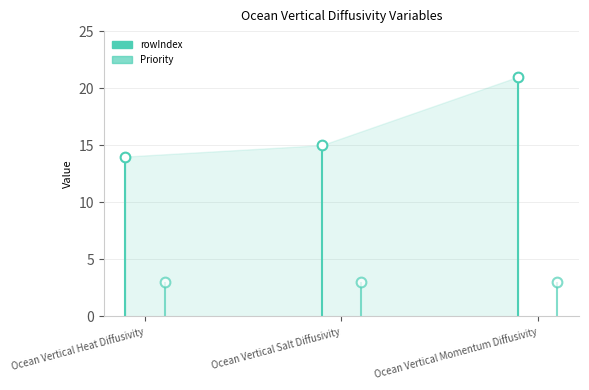

Is it true that Priority equals 5 at Ocean Vertical Heat Diffusivity?

False